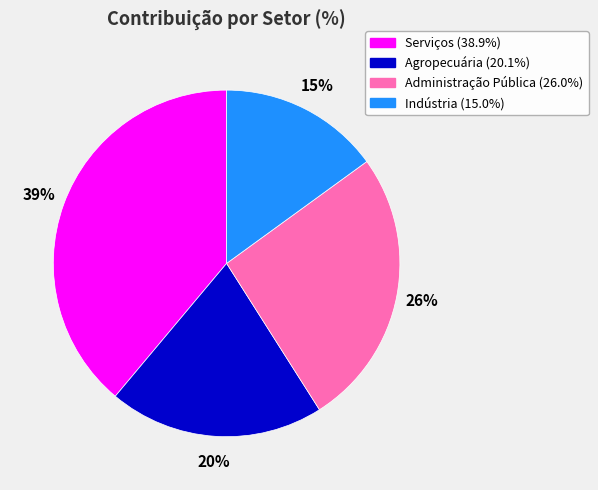

True or false: Agropecuária accounts for 20% of the total.

True